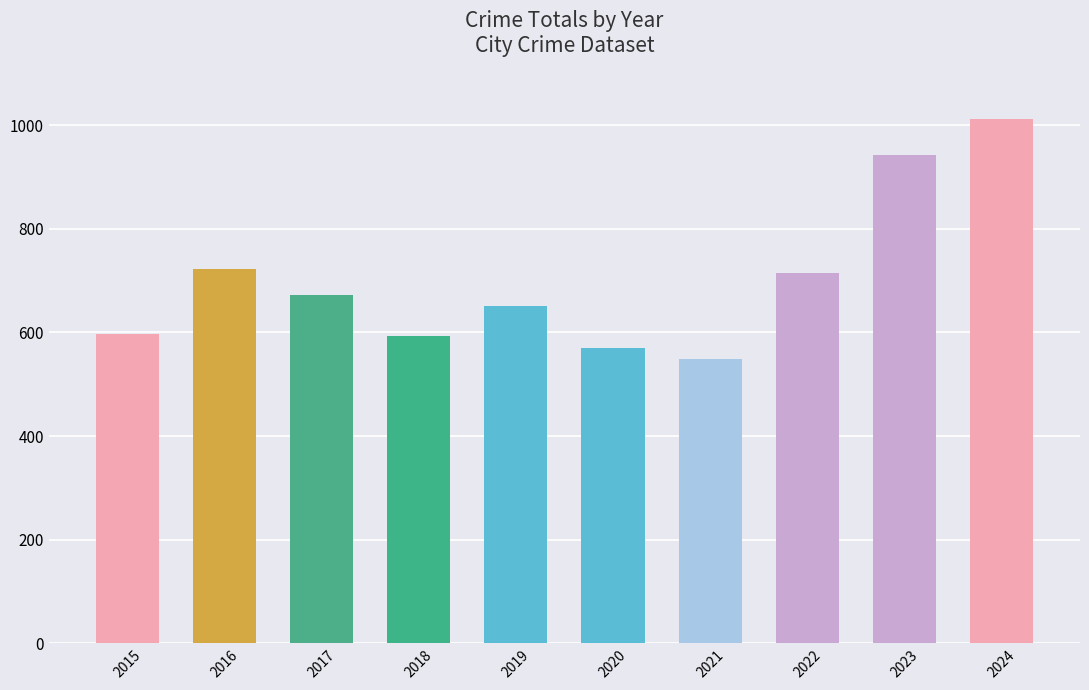

Which has a higher value, 2024 or 2019?

2024